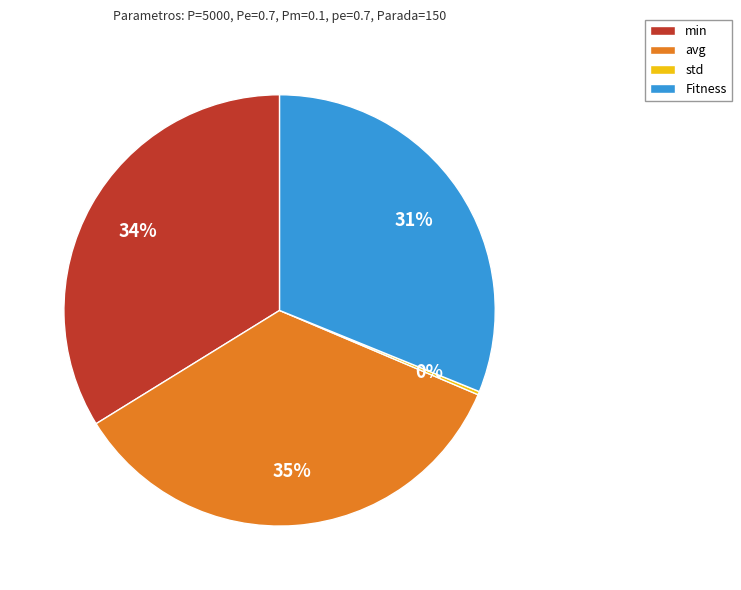

Do avg and Fitness together represent more than half of the pie?

Yes